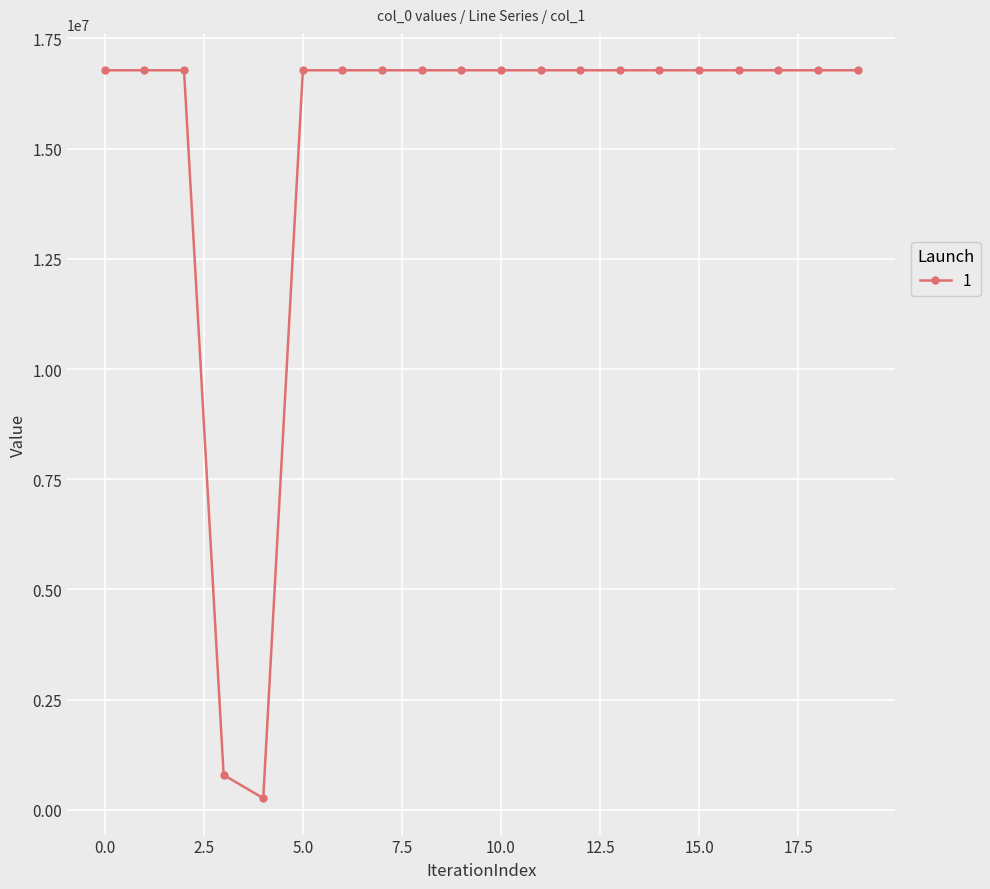

What is the greatest value displayed?

16777215